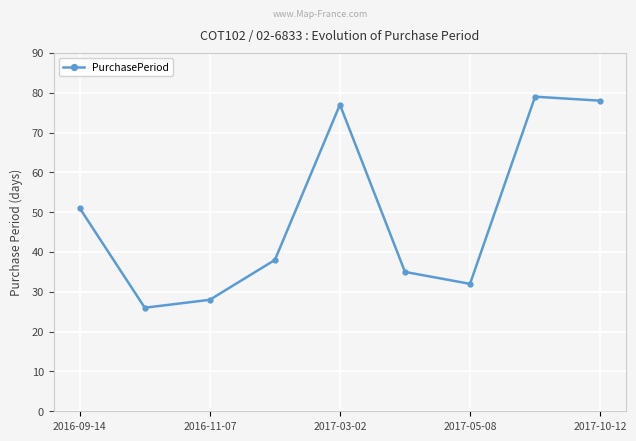

What is the difference between the maximum and minimum values?

53